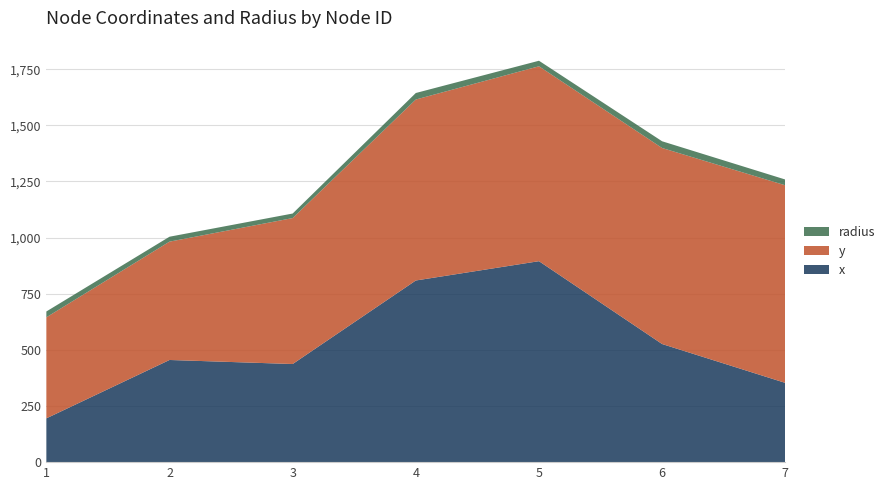

Reading left to right, what are all the values shown in this chart?

x: 195.0	455.0	437.0	809.0	895.0	526.0	353.0
y: 450.0	527.0	650.0	806.0	868.0	873.0	880.0
radius: 26.0	21.9	20.2	29.0	24.7	30.0	25.7